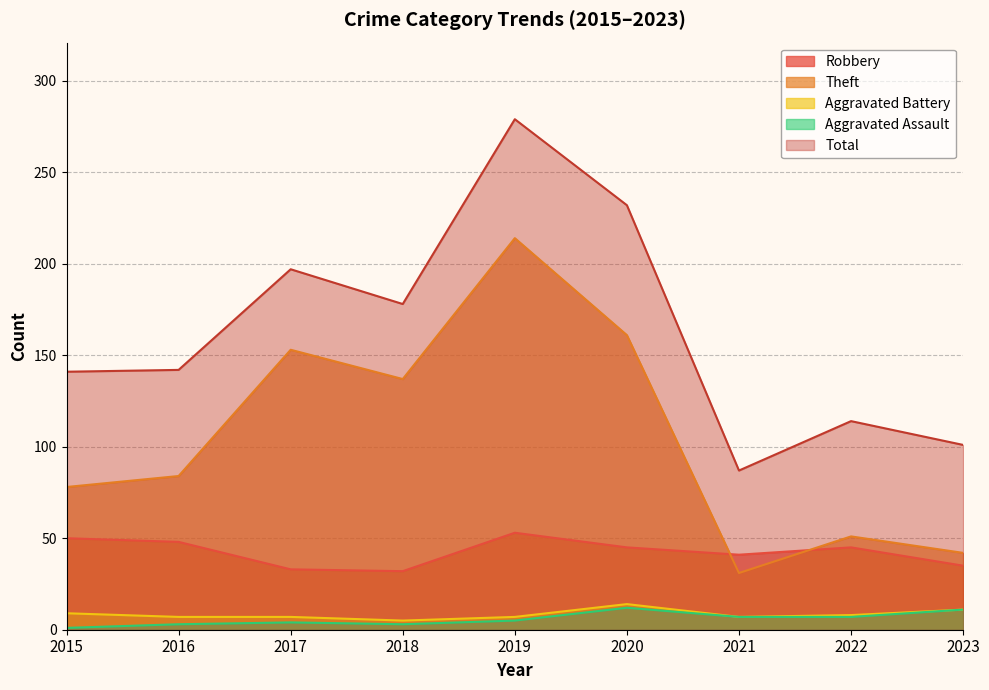

What is the value of the Aggravated Battery point at the 1st from the left?

9